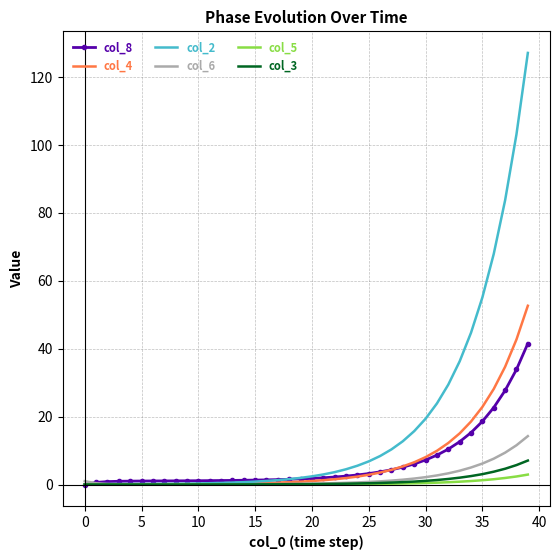

Which series has the largest total across all categories?

col_2